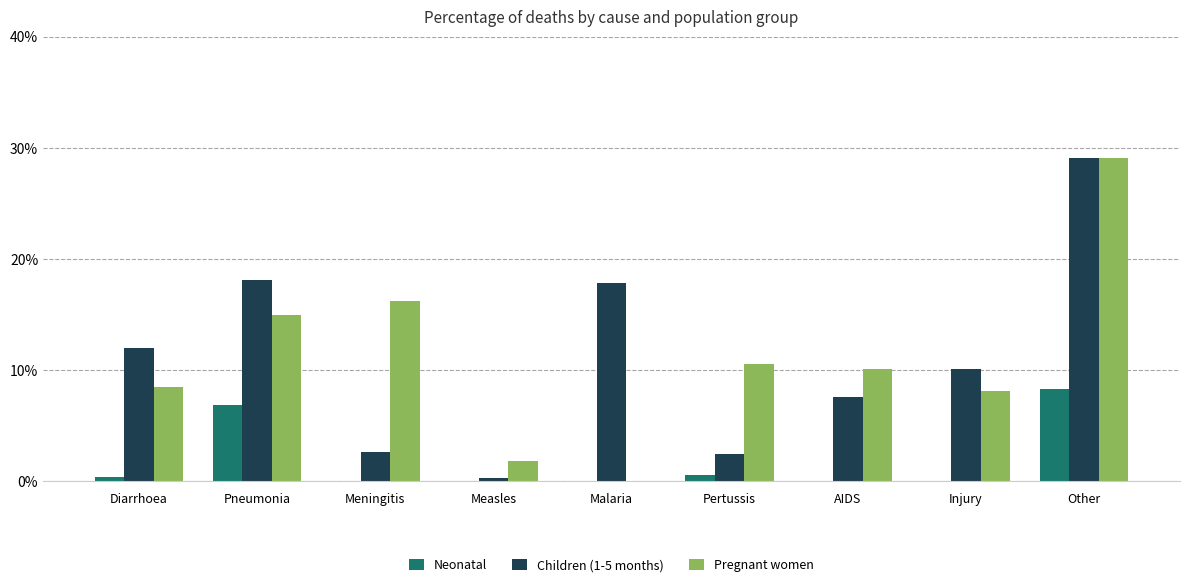

Where is Neonatal nearest to the value 0?

Meningitis